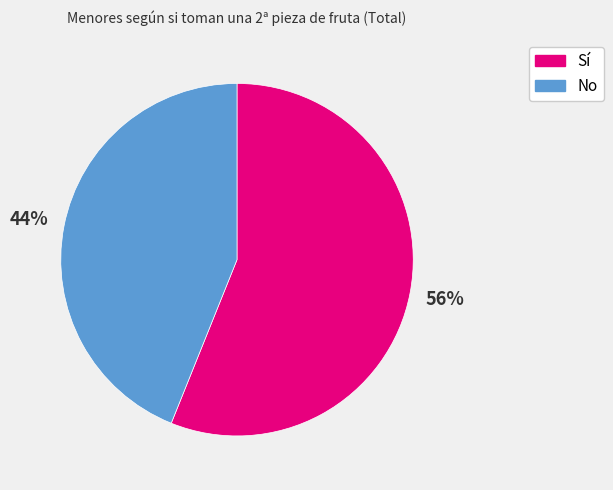

How many slices are in this pie chart?

2